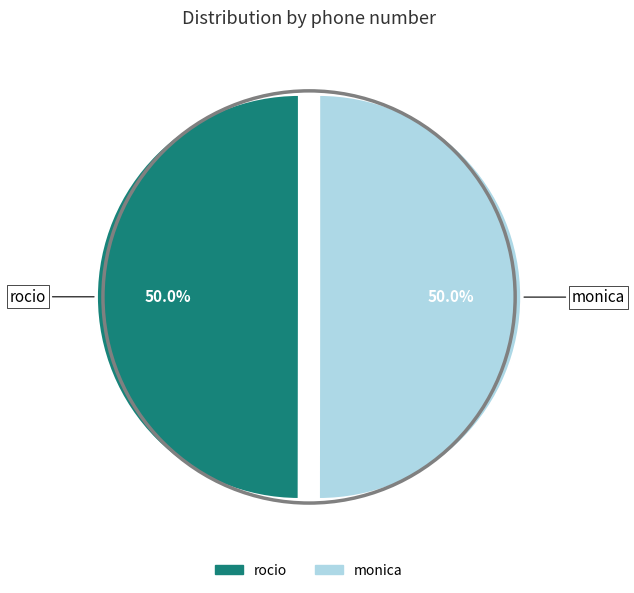

To the nearest percent, what portion does rocio represent?

50%